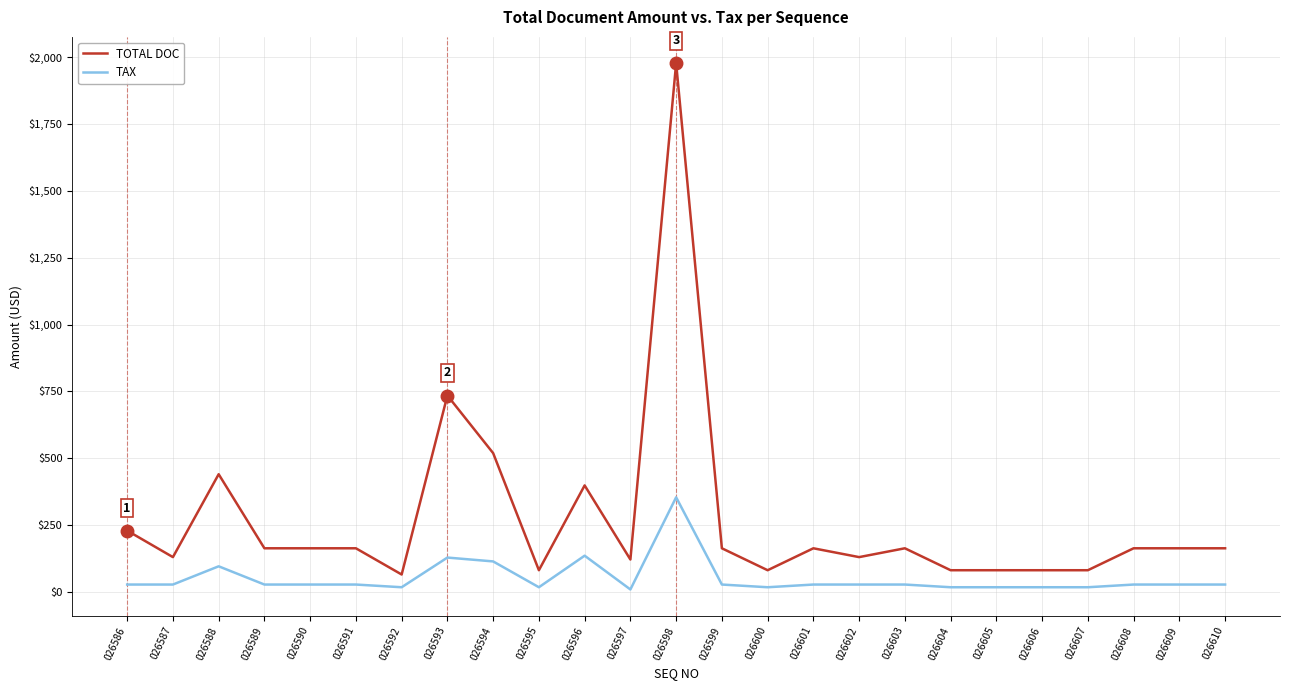

What are all the series names shown in the legend?

TOTAL DOC, TAX